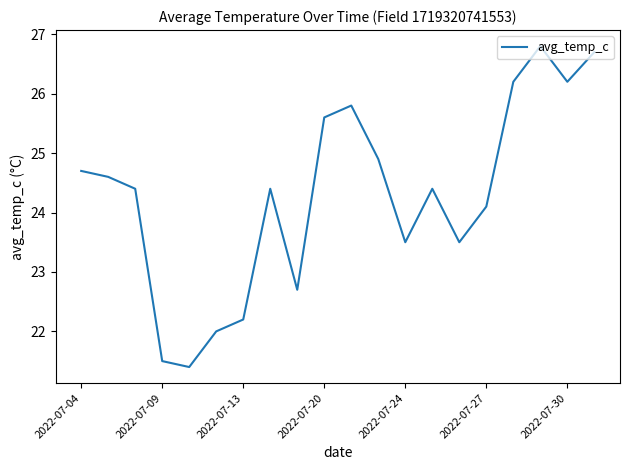

What is the maximum value shown in the chart?

26.8